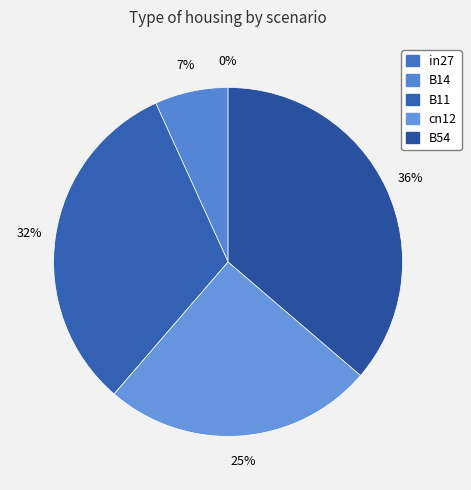

What percentage is the cn12 slice, to the nearest percent?

25%